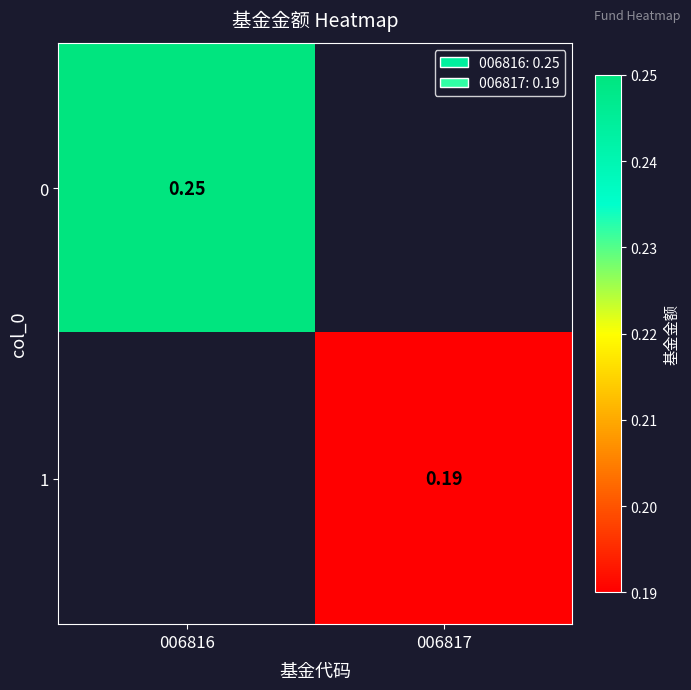

Is the value of 1 at 006817 greater than the value of 0 at 006816?

No